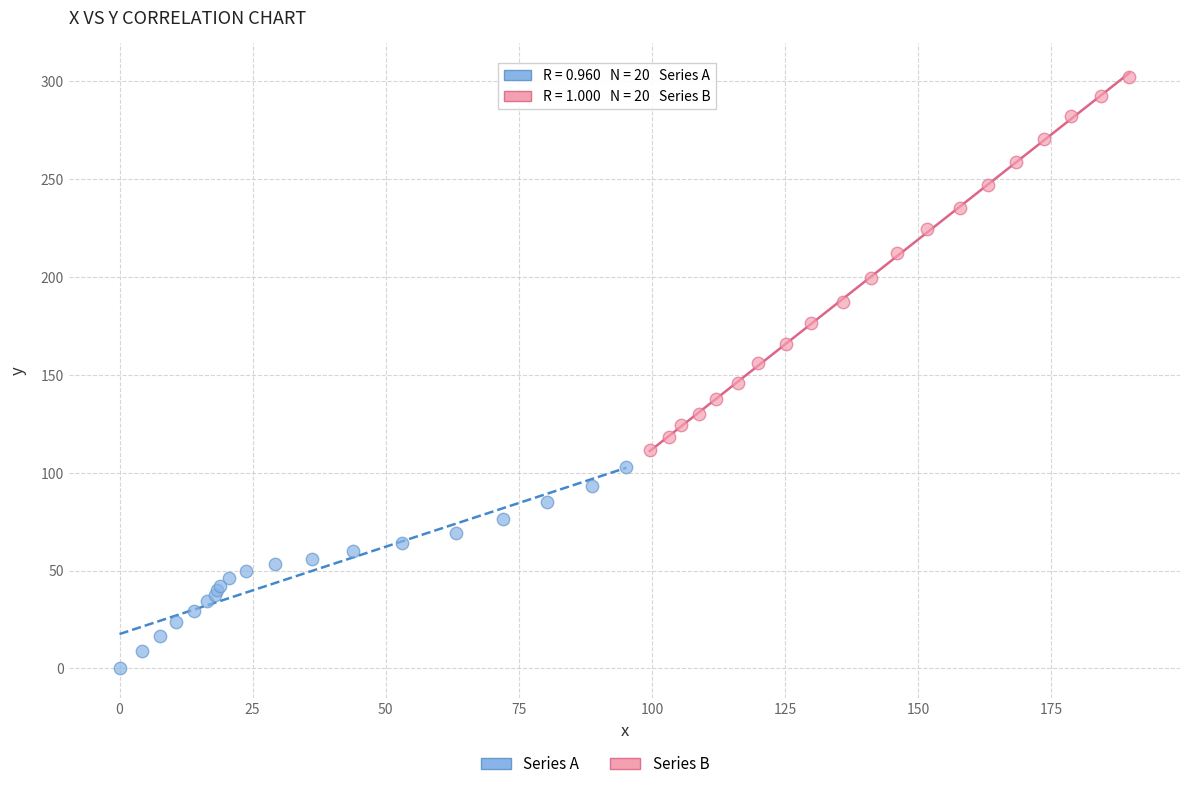

Which series reaches the maximum Y coordinate?

Series B